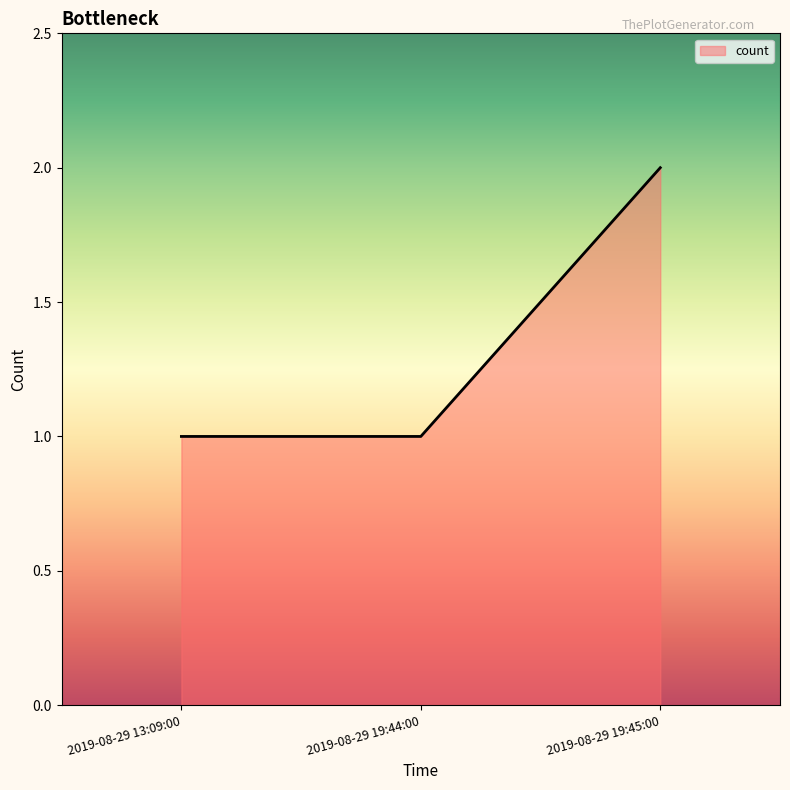

Does the chart display data point markers on the line(s)?

No